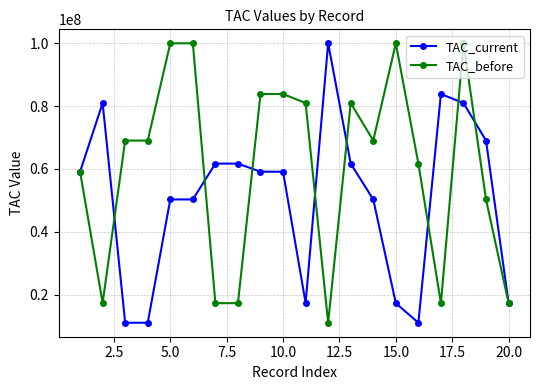

What is the value of the TAC_current point at the 10th from the left?

59092160